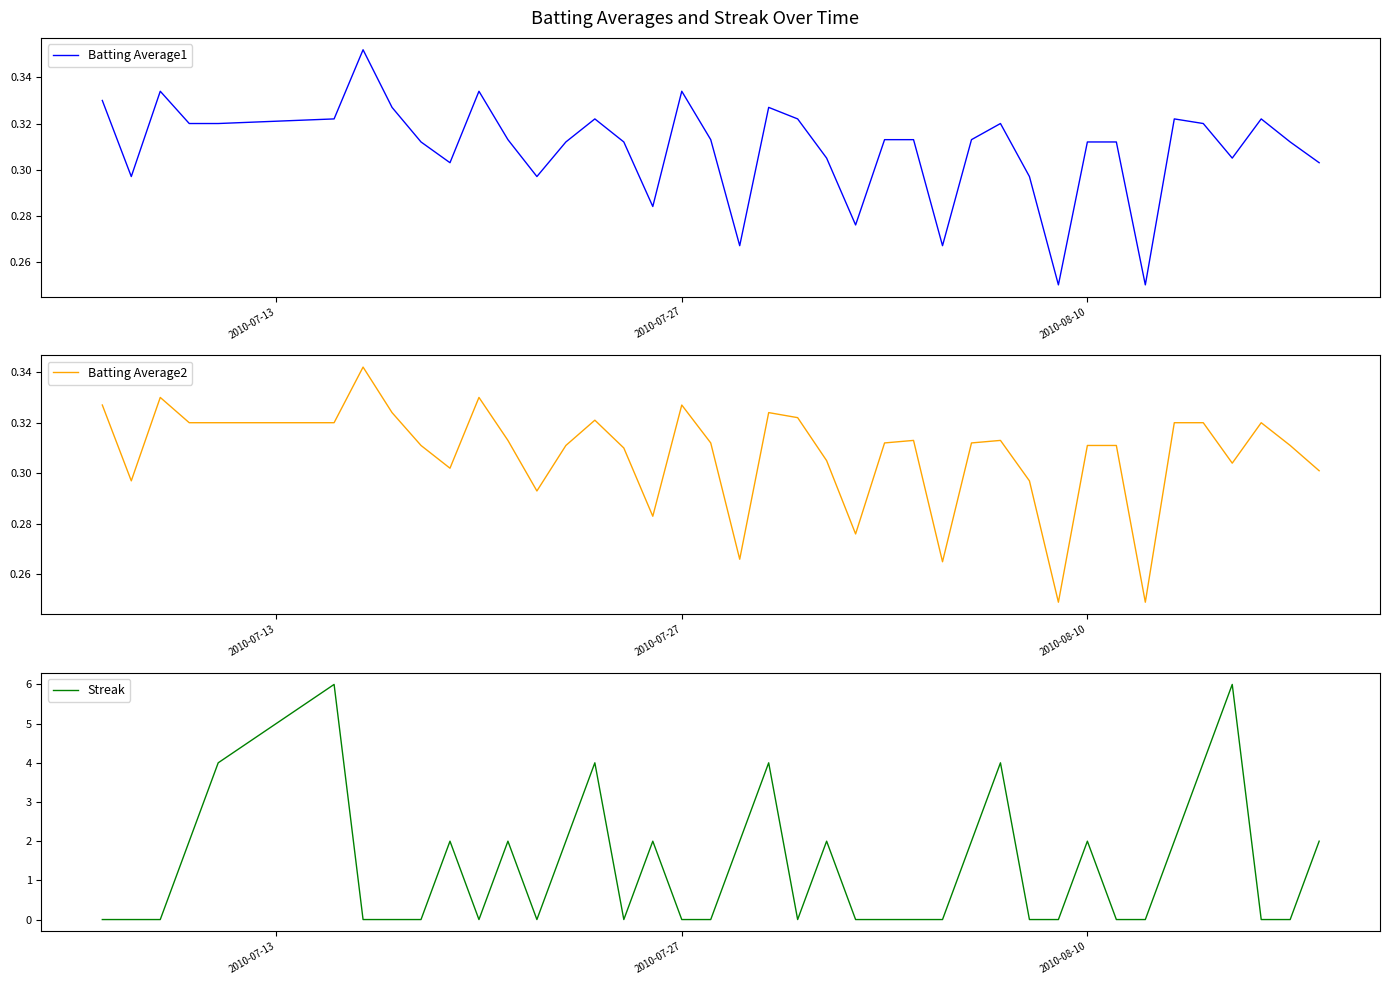

What is the value of the Batting Average2 point at the 4th from the left?

0.3